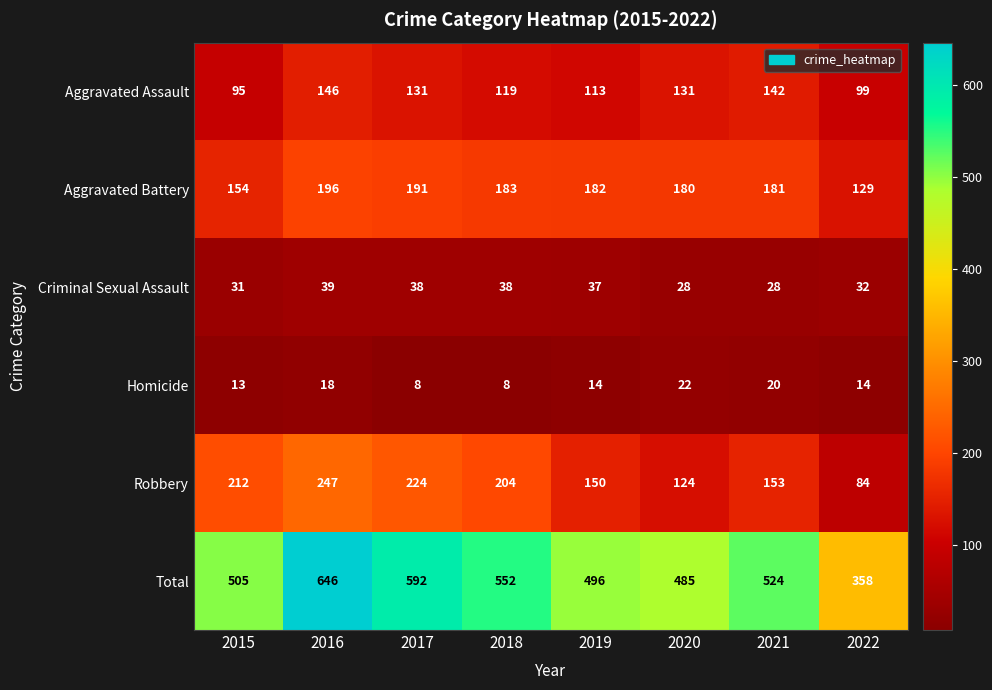

True or false: Aggravated Battery has a value of 183 at 2018.

True